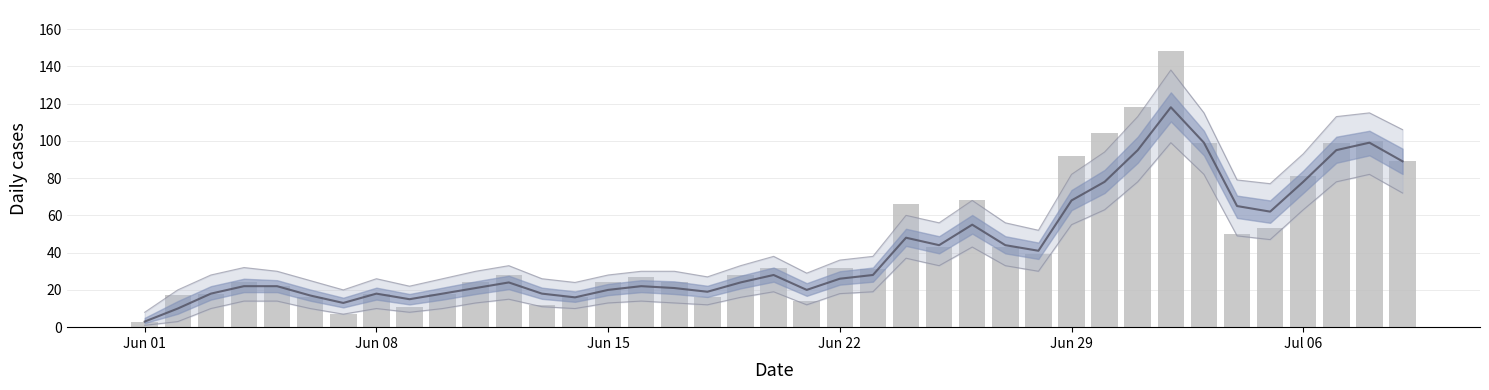

Reading left to right, list all the values displayed in this chart.

3	17	18	24	22	16	7	18	11	18	24	28	12	16	24	27	24	16	28	32	14	32	31	66	43	68	43	39	92	104	118	148	99	50	53	81	99	100	89